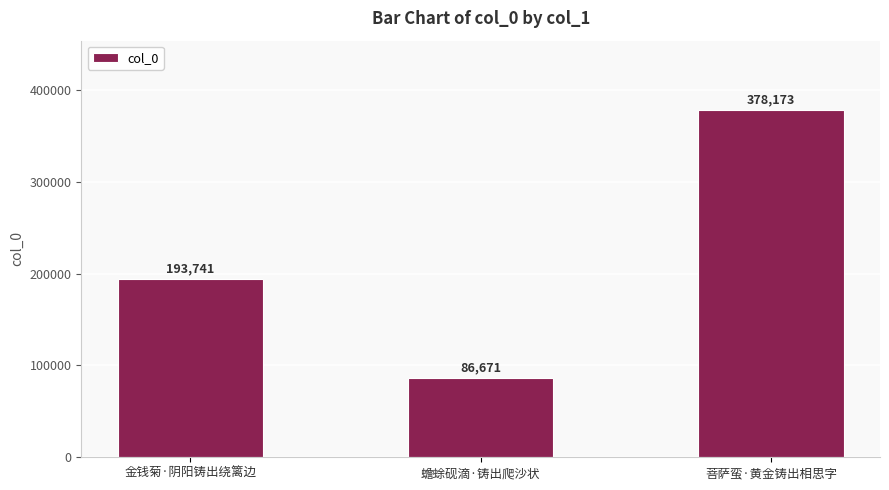

What is the maximum value shown in the chart?

378173